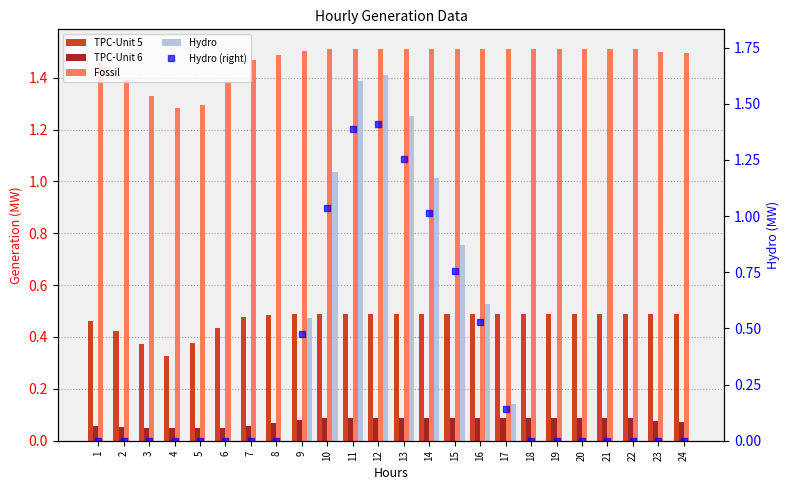

Reading left to right, extract all data points from this chart.

TPC-Unit 5: 1=0.5	2=0.4	3=0.4	4=0.3	5=0.4	6=0.4	7=0.5	8=0.5	9=0.5	10=0.5	11=0.5	12=0.5	13=0.5	14=0.5	15=0.5	16=0.5	17=0.5	18=0.5	19=0.5	20=0.5	21=0.5	22=0.5	23=0.5	24=0.5
TPC-Unit 6: 1=0.1	2=0.1	3=0.1	4=0.1	5=0.1	6=0.1	7=0.1	8=0.1	9=0.1	10=0.1	11=0.1	12=0.1	13=0.1	14=0.1	15=0.1	16=0.1	17=0.1	18=0.1	19=0.1	20=0.1	21=0.1	22=0.1	23=0.1	24=0.1
Fossil: 1=1.5	2=1.4	3=1.3	4=1.3	5=1.3	6=1.4	7=1.5	8=1.5	9=1.5	10=1.5	11=1.5	12=1.5	13=1.5	14=1.5	15=1.5	16=1.5	17=1.5	18=1.5	19=1.5	20=1.5	21=1.5	22=1.5	23=1.5	24=1.5
Hydro: 1=0.0	2=0.0	3=0.0	4=0.0	5=0.0	6=0.0	7=0.0	8=0.0	9=0.5	10=1.0	11=1.4	12=1.4	13=1.3	14=1.0	15=0.8	16=0.5	17=0.1	18=0.0	19=0.0	20=0.0	21=0.0	22=0.0	23=0.0	24=0.0
Hydro (right): 1=0.0	2=0.0	3=0.0	4=0.0	5=0.0	6=0.0	7=0.0	8=0.0	9=0.5	10=1.0	11=1.4	12=1.4	13=1.3	14=1.0	15=0.8	16=0.5	17=0.1	18=0.0	19=0.0	20=0.0	21=0.0	22=0.0	23=0.0	24=0.0